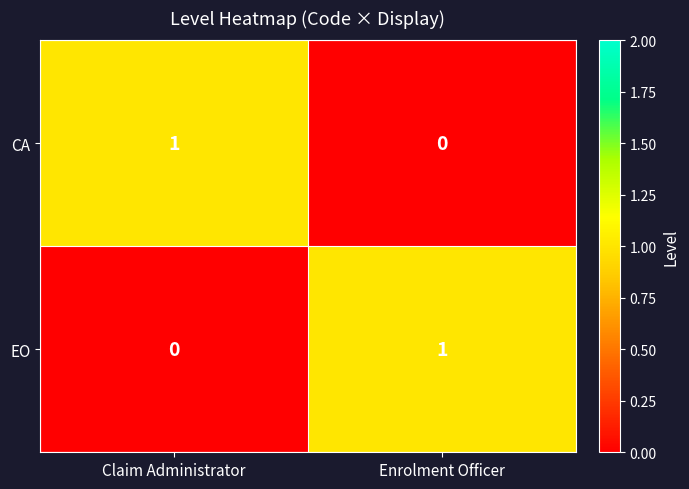

The value of EO at Enrolment Officer is 1. True or false?

True